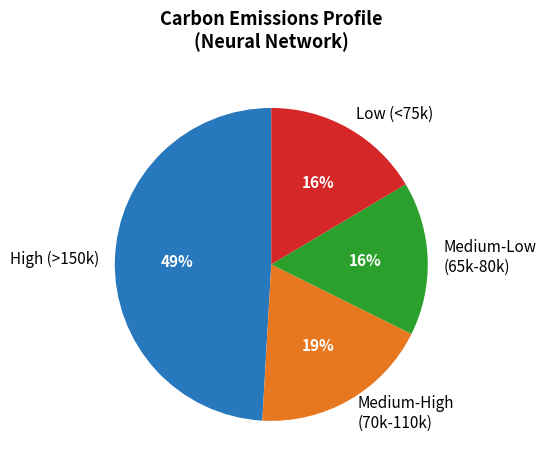

Approximately how many times larger is the value at Medium-High (70k-110k) compared to High (>150k)?

0.4